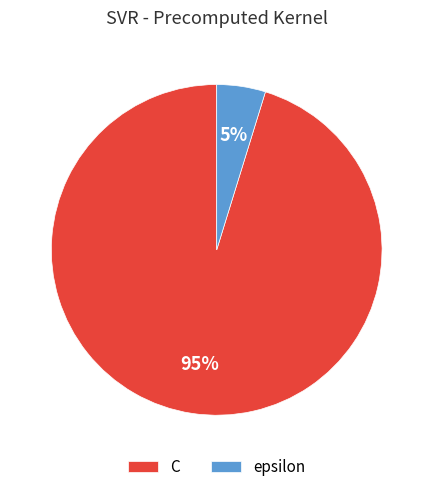

To the nearest percent, what is the difference between the epsilon and C slice percentages?

90%